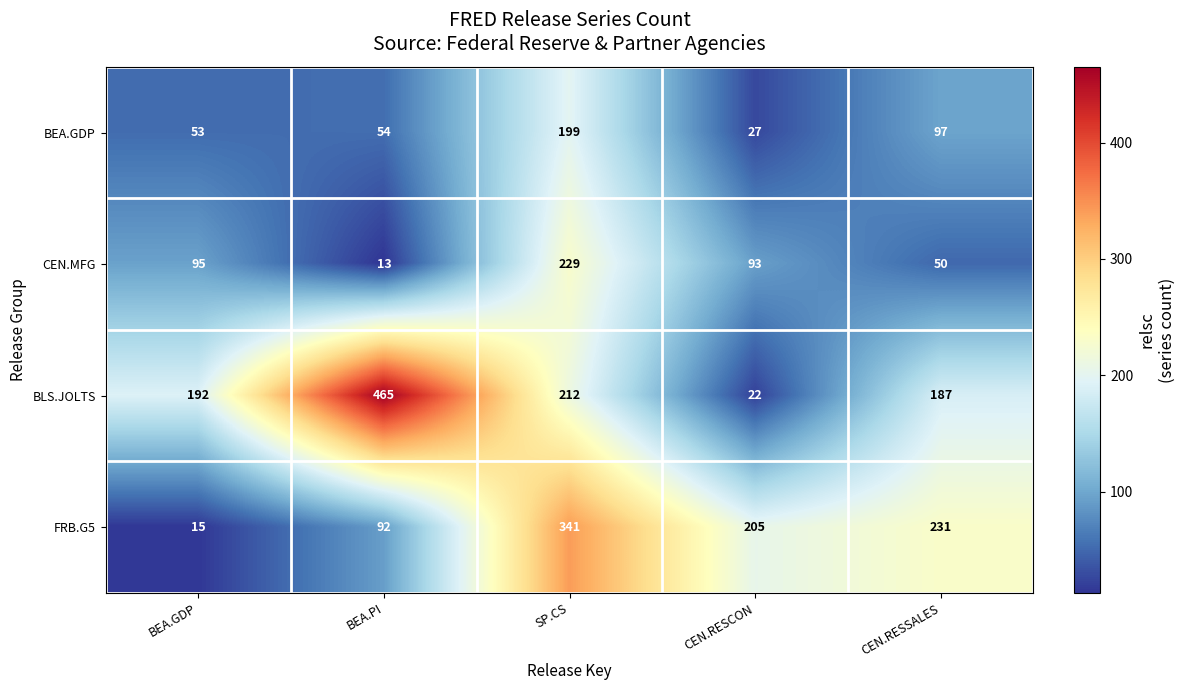

At how many categories does at least one series exceed 397?

1